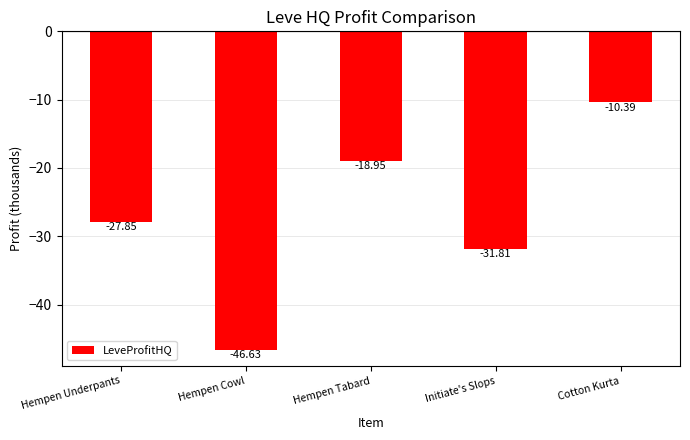

Rank the categories by value from lowest to highest.

Hempen Cowl, Initiate's Slops, Hempen Underpants, Hempen Tabard, Cotton Kurta